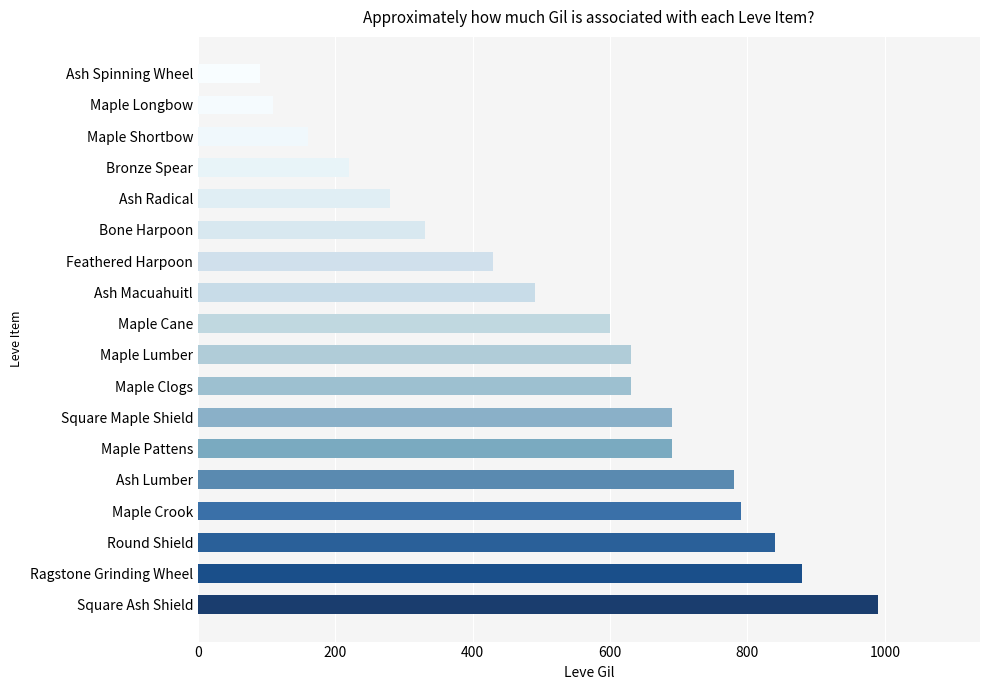

Reading bottom to top, extract all data points from this chart.

990	880	840	790	780	690	690	630	630	600	490	430	330	280	220	160	110	90